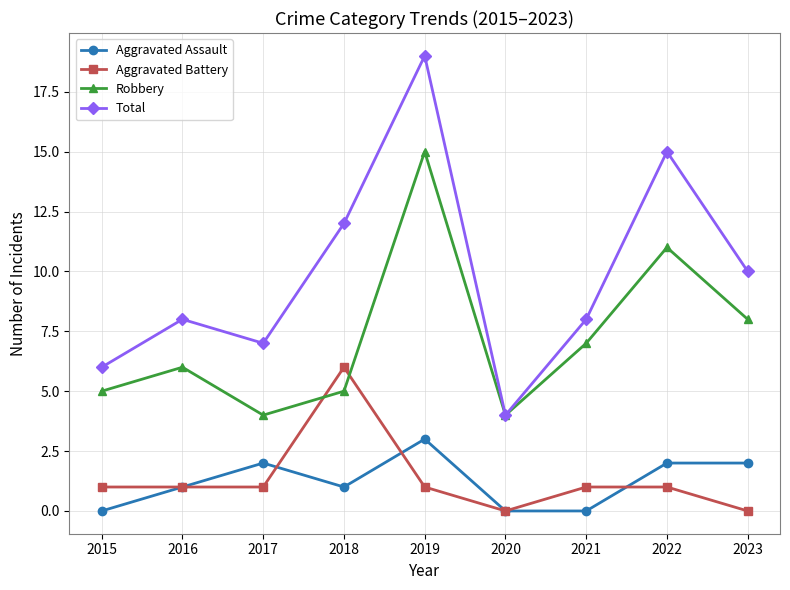

What is the maximum value for Robbery?

15